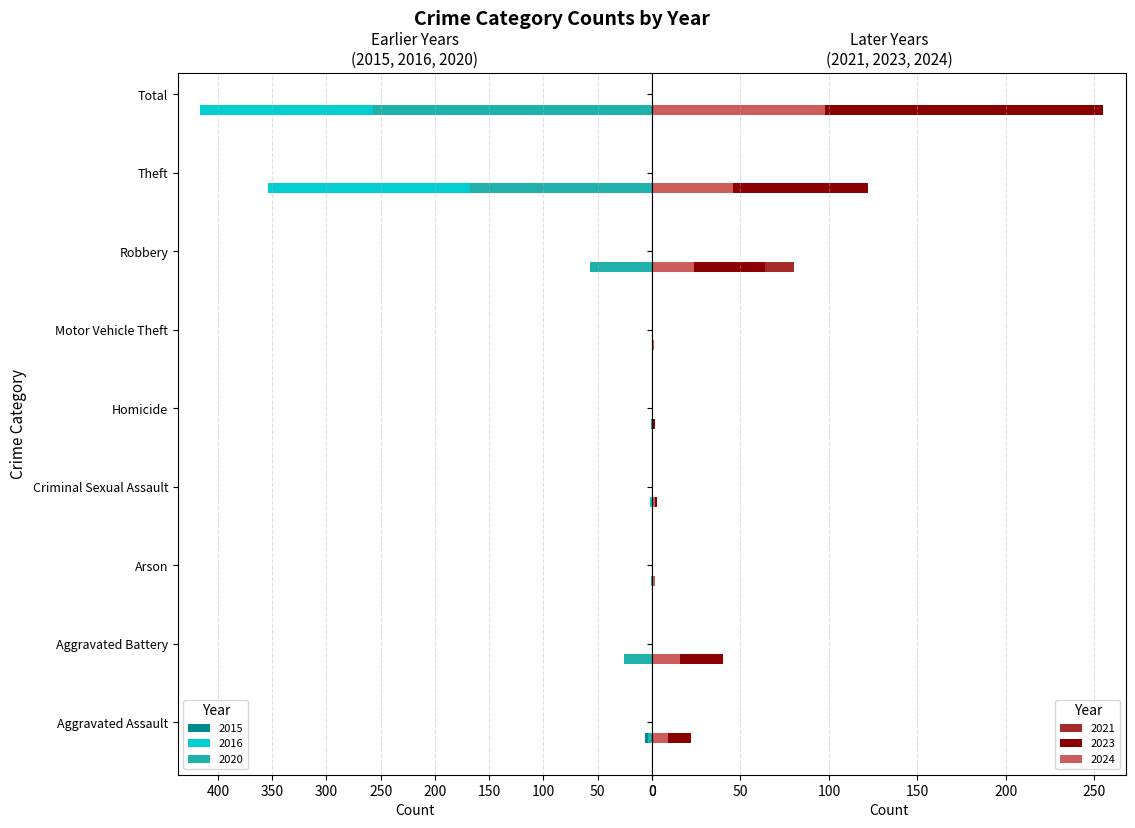

The 2016 series shows 9 at Aggravated Battery. True or false?

False